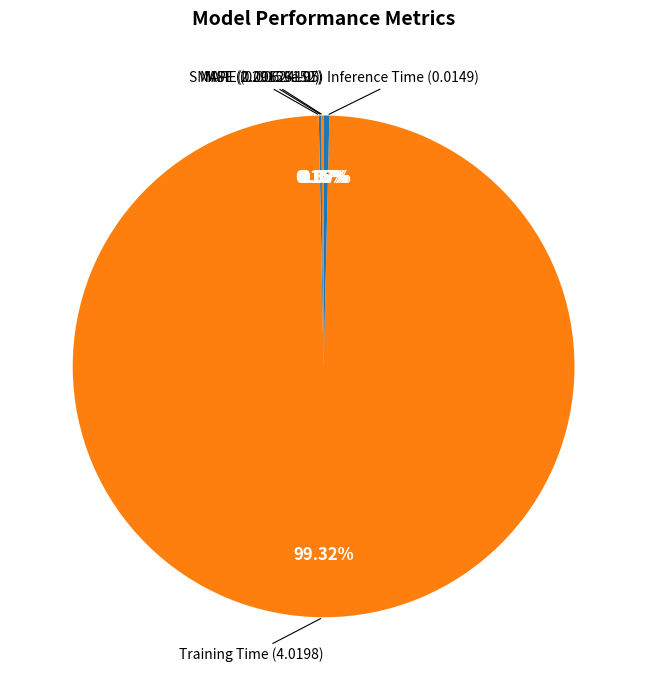

Which category has the biggest portion of the pie?

Training Time